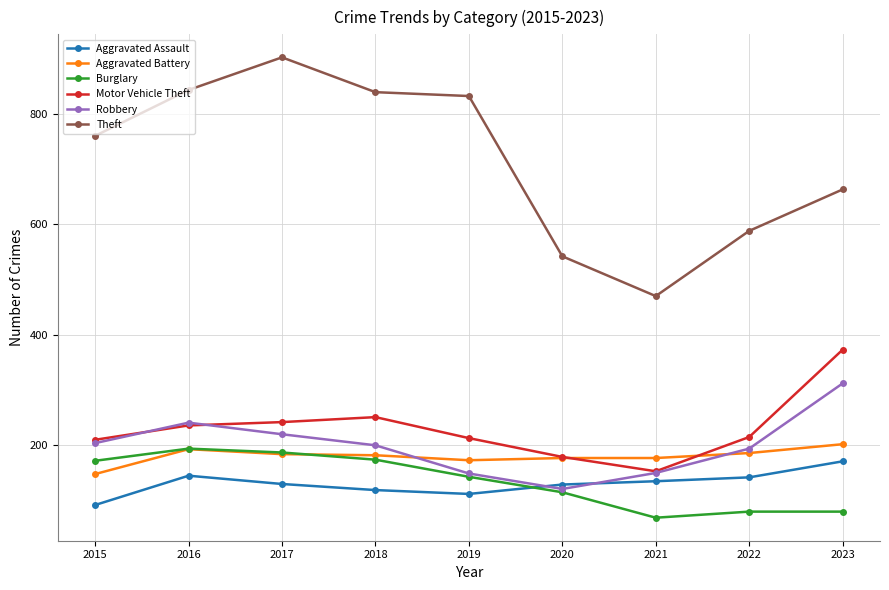

At how many categories does at least one series exceed 453?

9